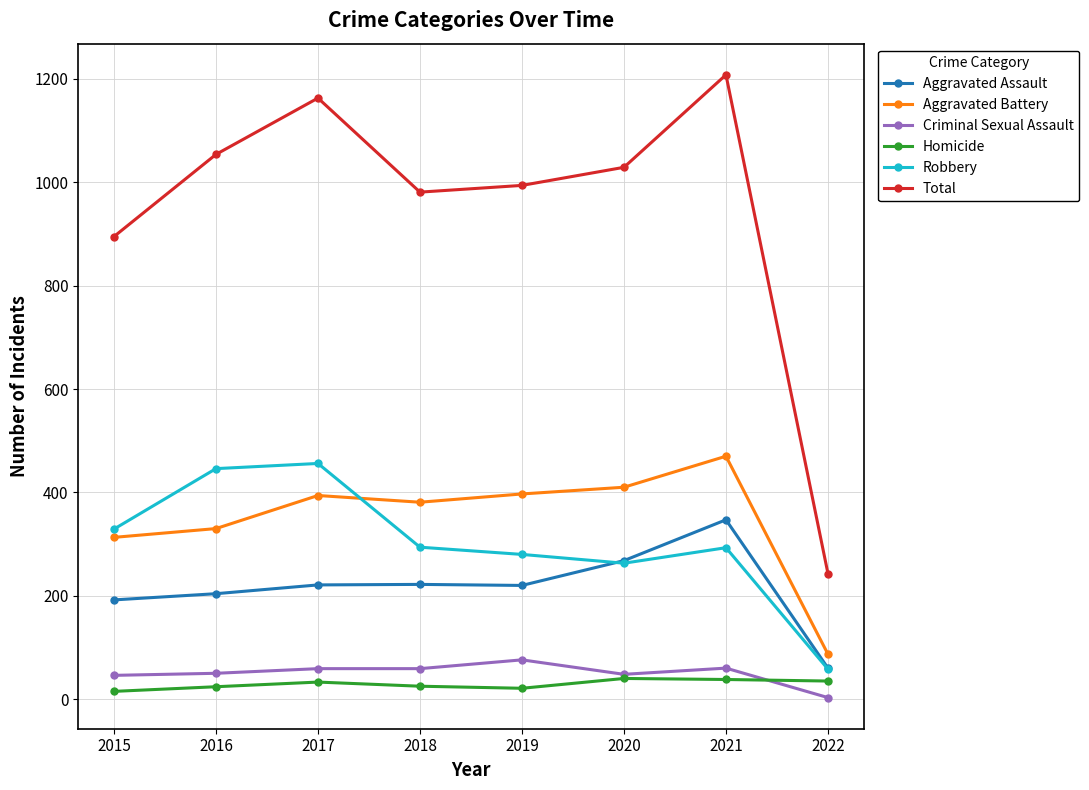

What is the difference between the Aggravated Battery values at 2019 and 2022?

310